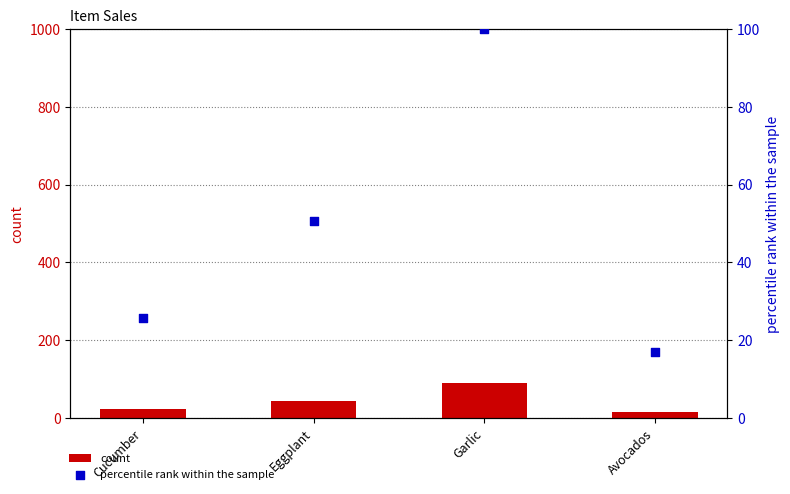

Which series contains the lowest Y value?

count